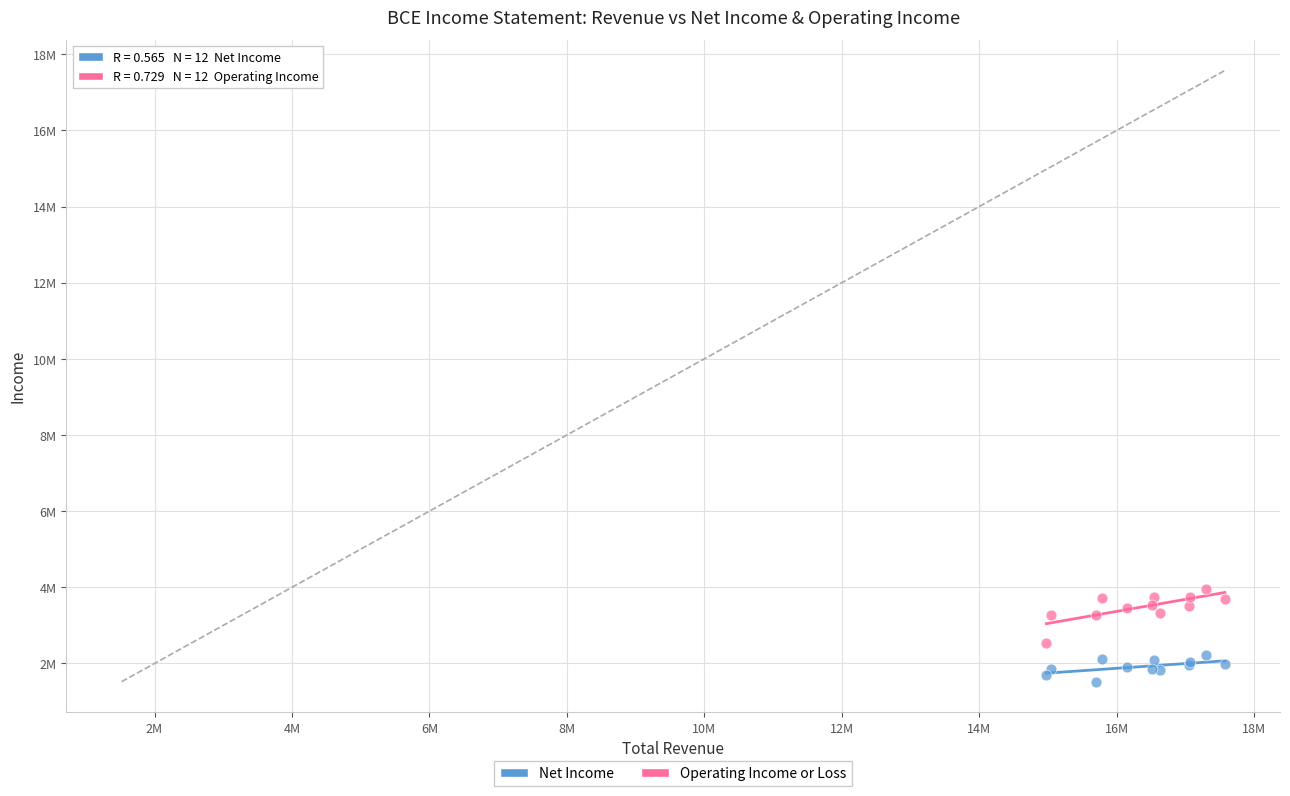

Which series contains the lowest Y value?

Net Income